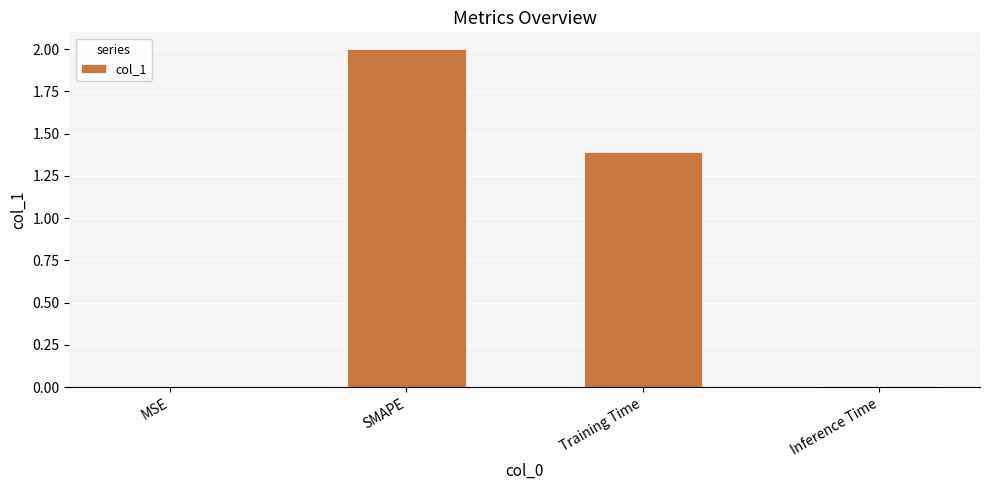

Read the value at Training Time.

1.4